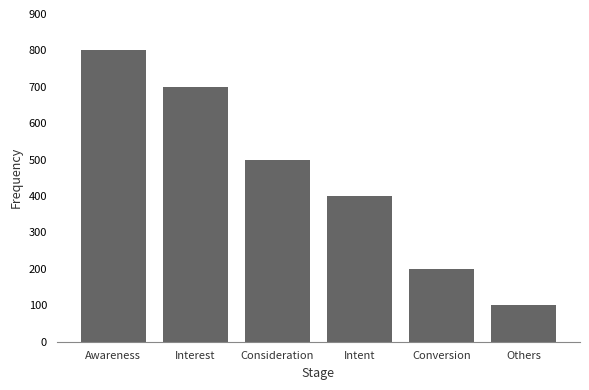

What is the value of the 6th bar from the left?

100